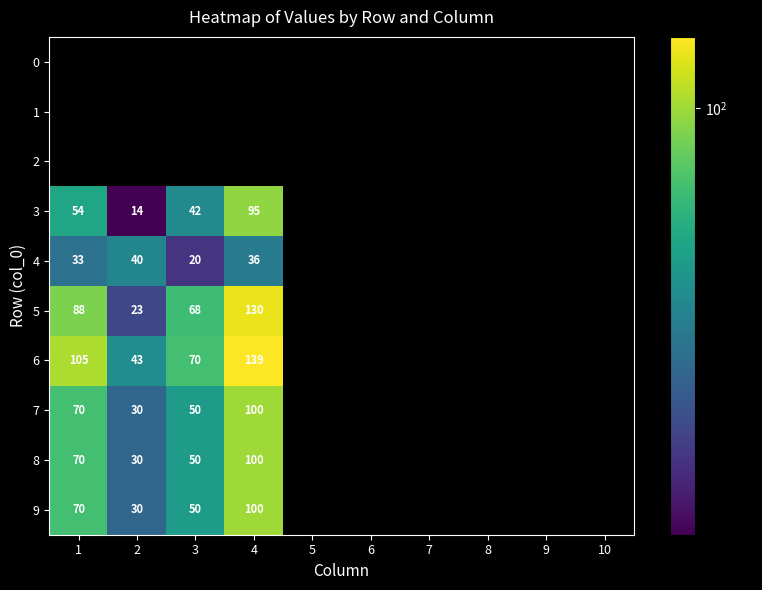

What is the greatest value displayed?

139.0